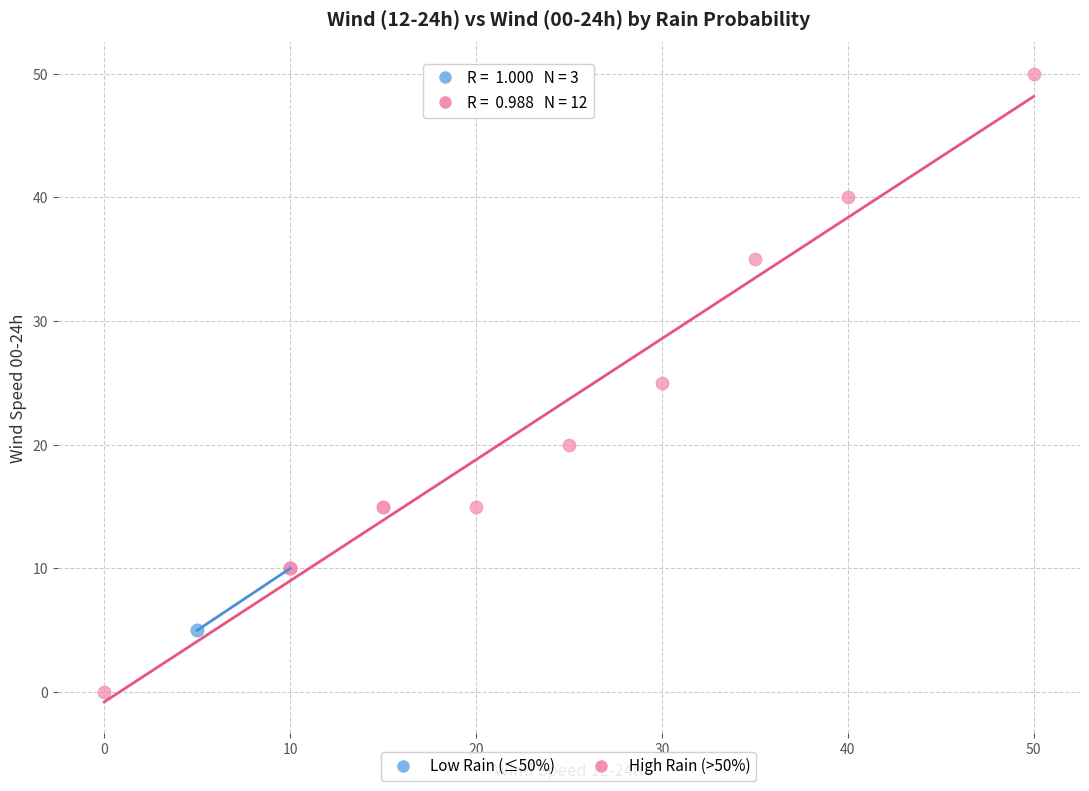

Which series contains the lowest Y value?

High Rain (>50%)